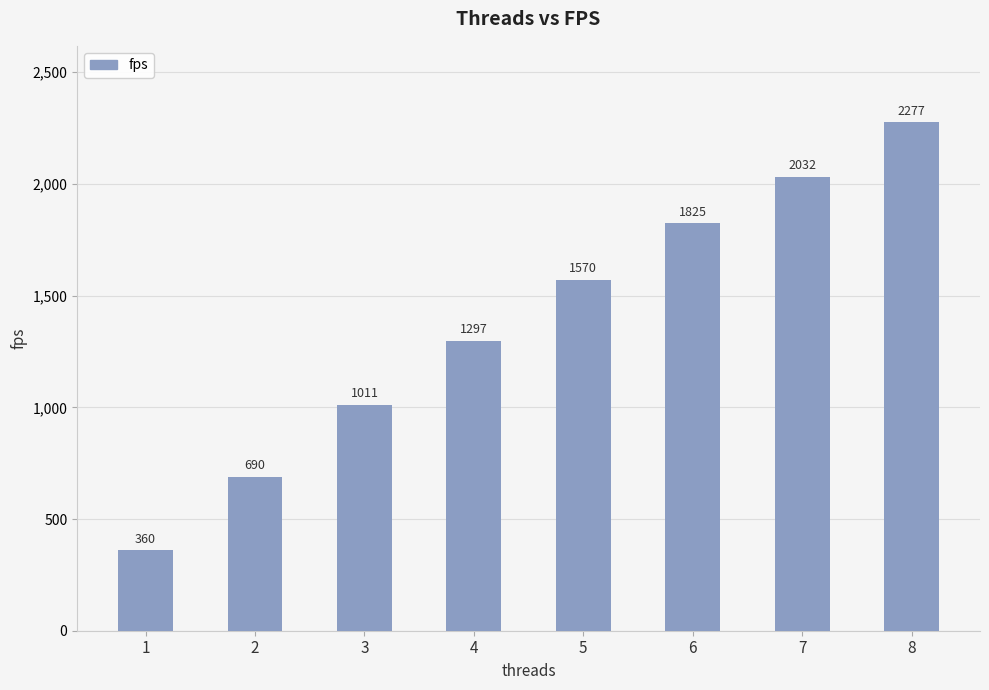

List the labels in order of value, smallest first.

1, 2, 3, 4, 5, 6, 7, 8